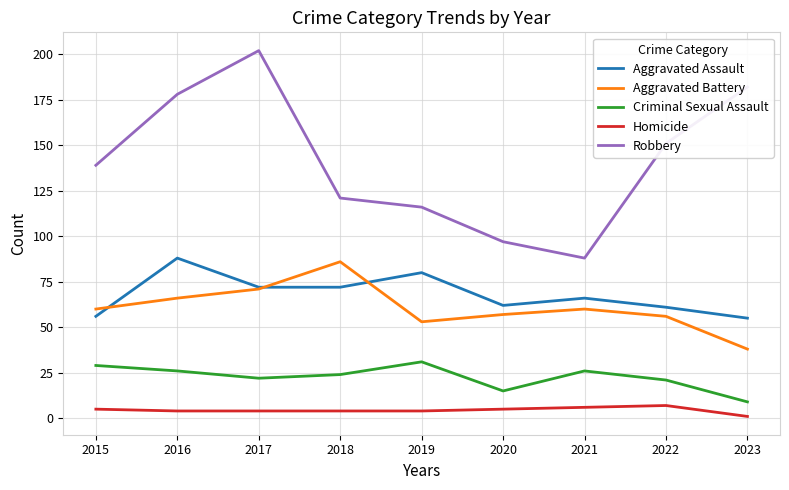

List the series in order of their peak value, highest first.

Robbery, Aggravated Assault, Aggravated Battery, Criminal Sexual Assault, Homicide